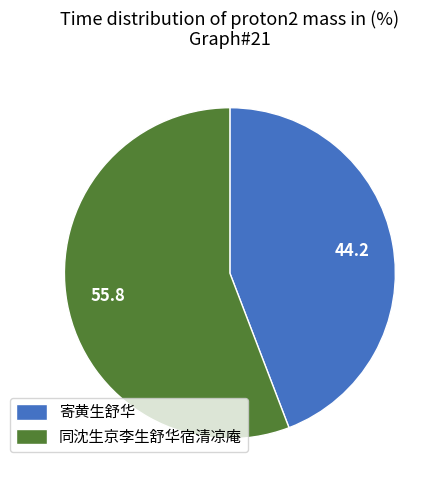

Combined, do 同沈生京李生舒华宿清凉庵 and 寄黄生舒华 account for over 50%?

Yes